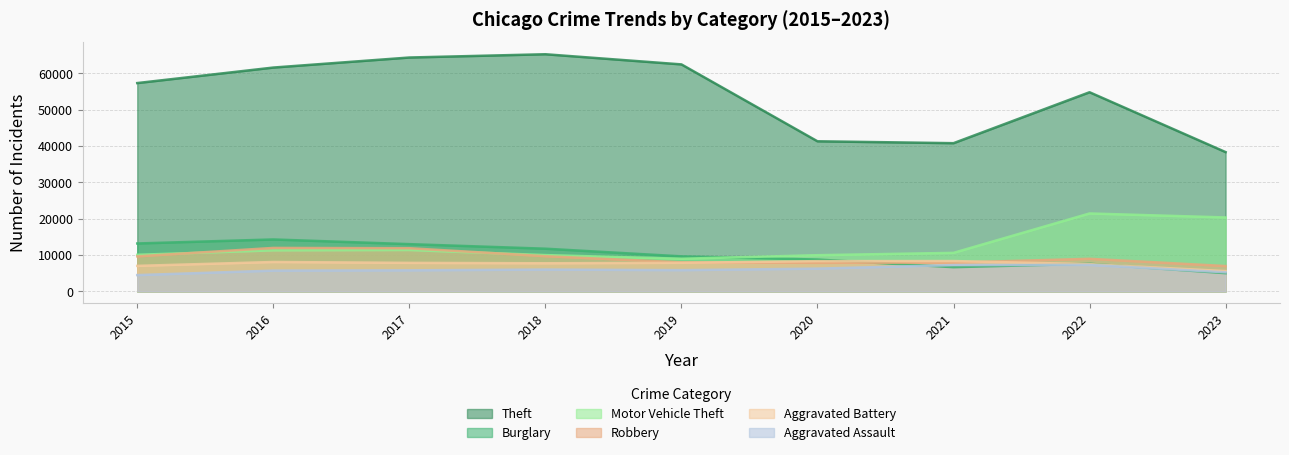

Where do Motor Vehicle Theft and Burglary first cross each other?

2019 and 2020